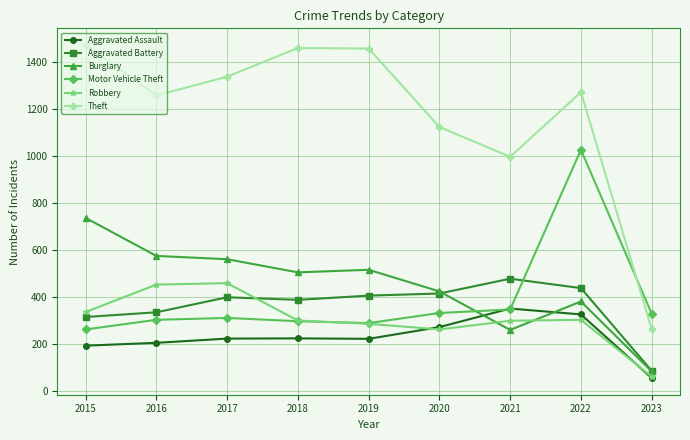

What value does the Robbery series have at 2015, to the nearest 10?

340